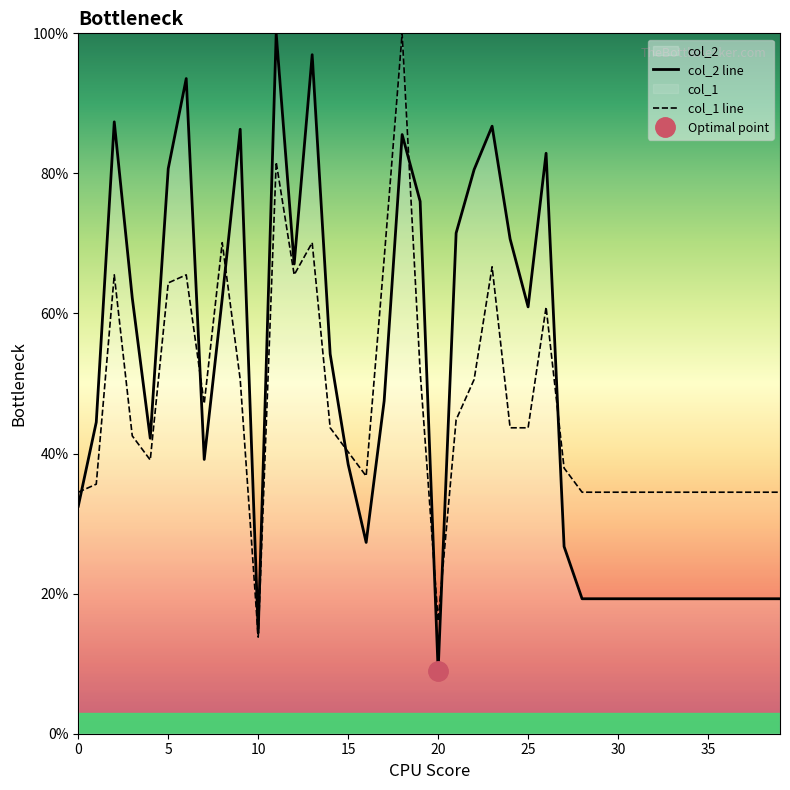

Where is the first local minimum for col_1?

4